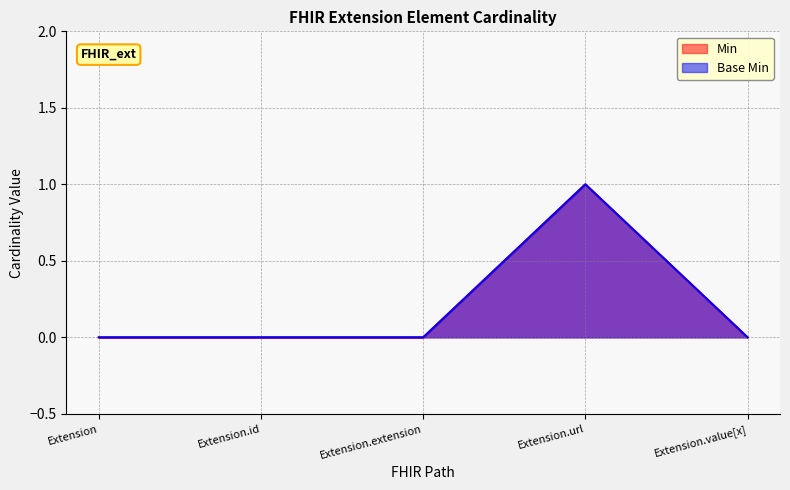

Which has a higher value, Extension.extension or Extension?

Extension.extension